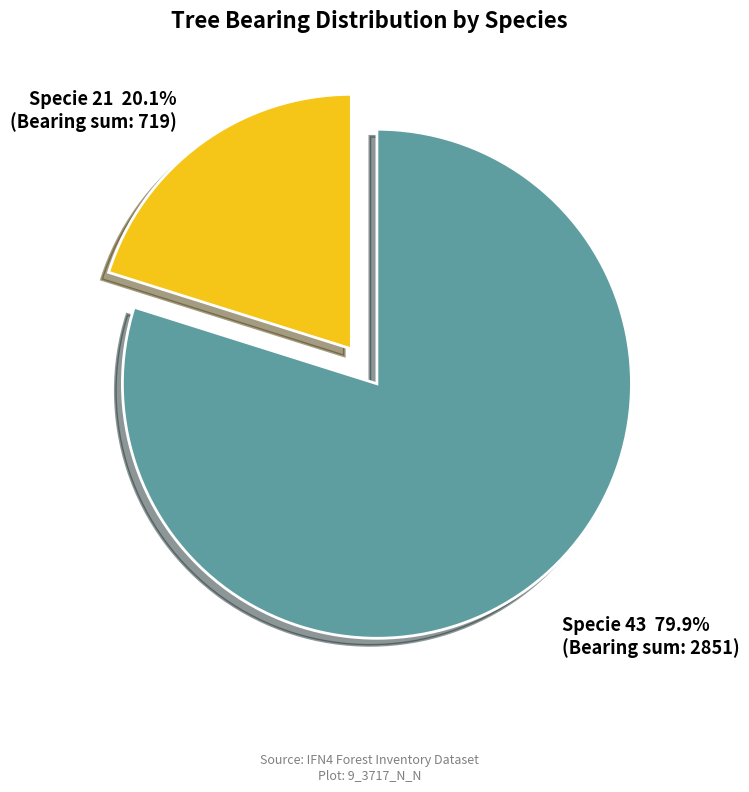

Approximately how many times larger is the value at Specie 21 compared to Specie 43?

0.3